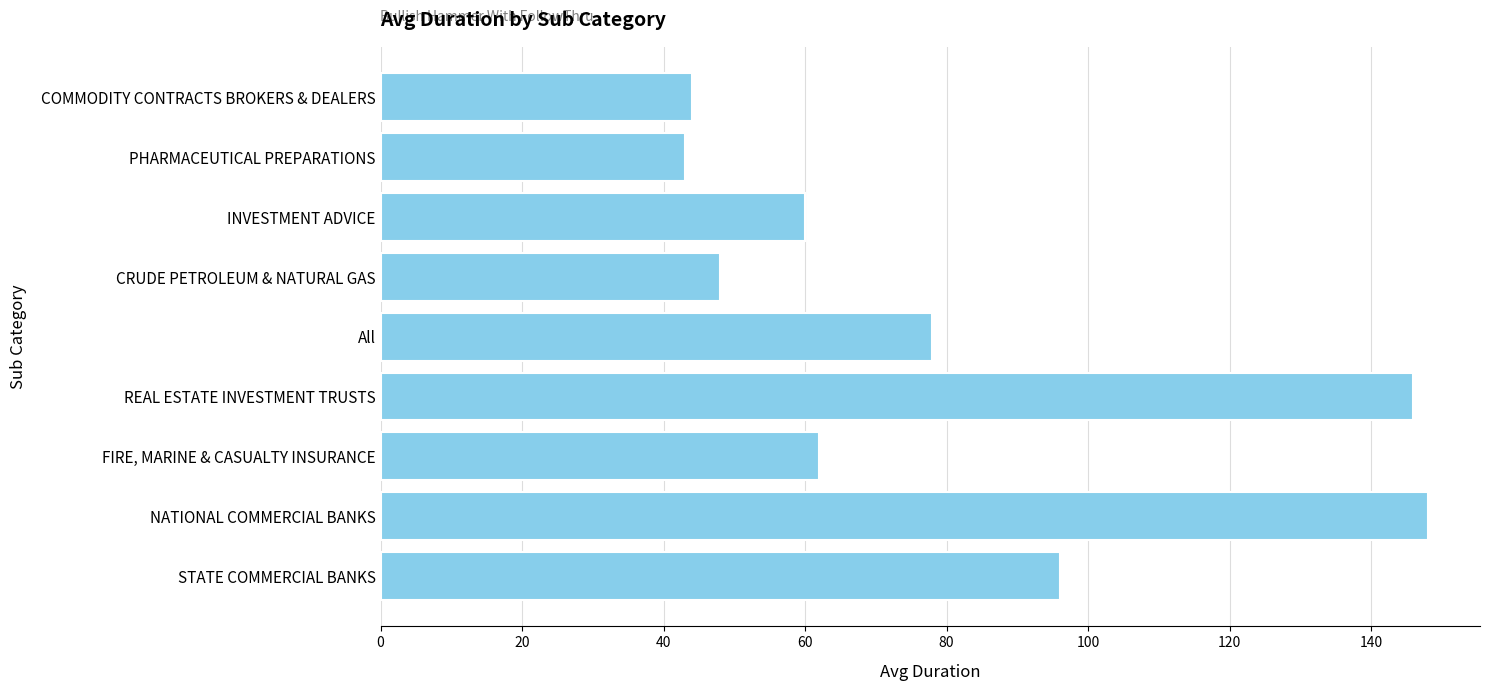

Reading top to bottom, list all the values displayed in this chart.

COMMODITY CONTRACTS BROKERS & DEALERS=44	PHARMACEUTICAL PREPARATIONS=43	INVESTMENT ADVICE=60	CRUDE PETROLEUM & NATURAL GAS=48	All=78	REAL ESTATE INVESTMENT TRUSTS=146	FIRE, MARINE & CASUALTY INSURANCE=62	NATIONAL COMMERCIAL BANKS=148	STATE COMMERCIAL BANKS=96